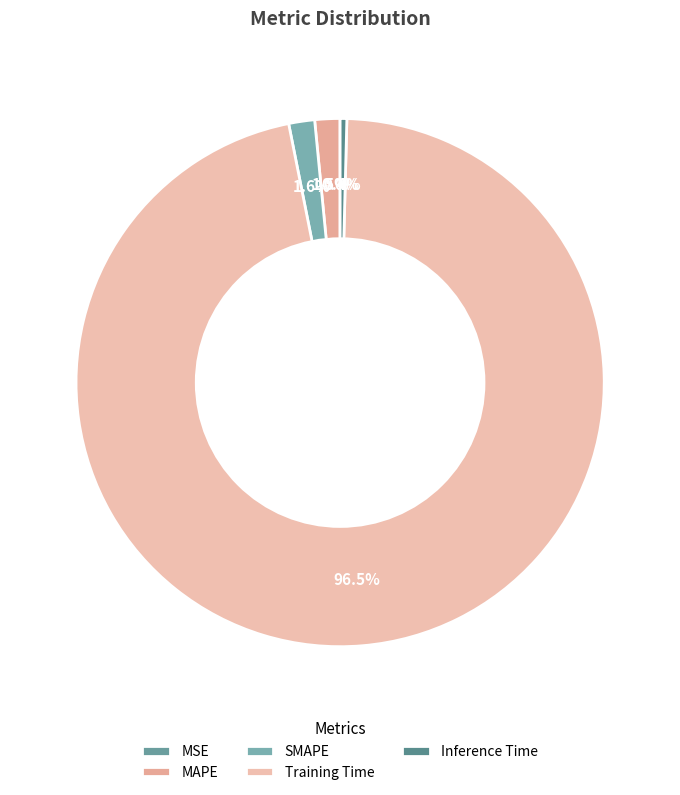

The SMAPE slice represents 1% of the pie. True or false?

False